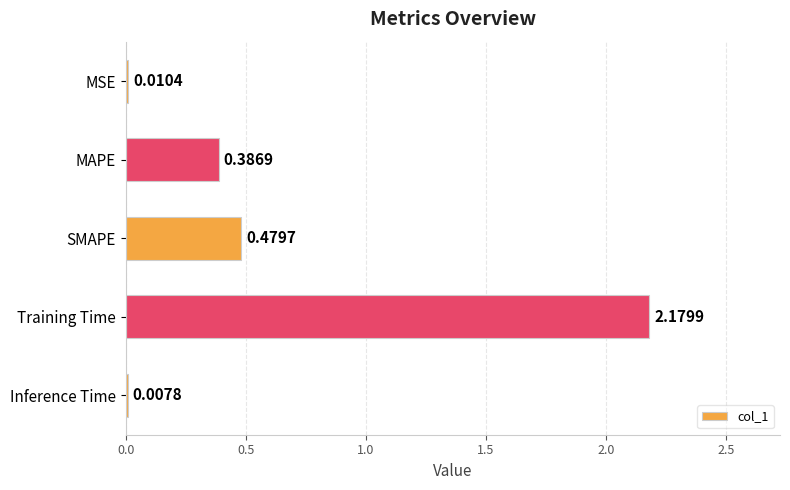

Where is the data nearest to the value 1?

SMAPE